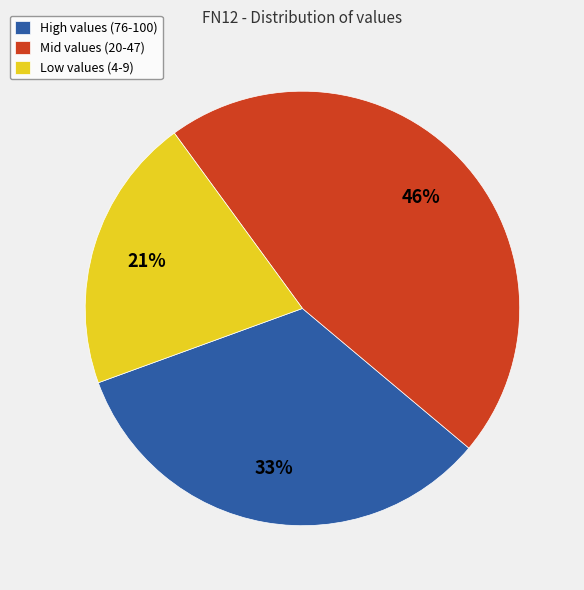

How many slices are in this pie chart?

3